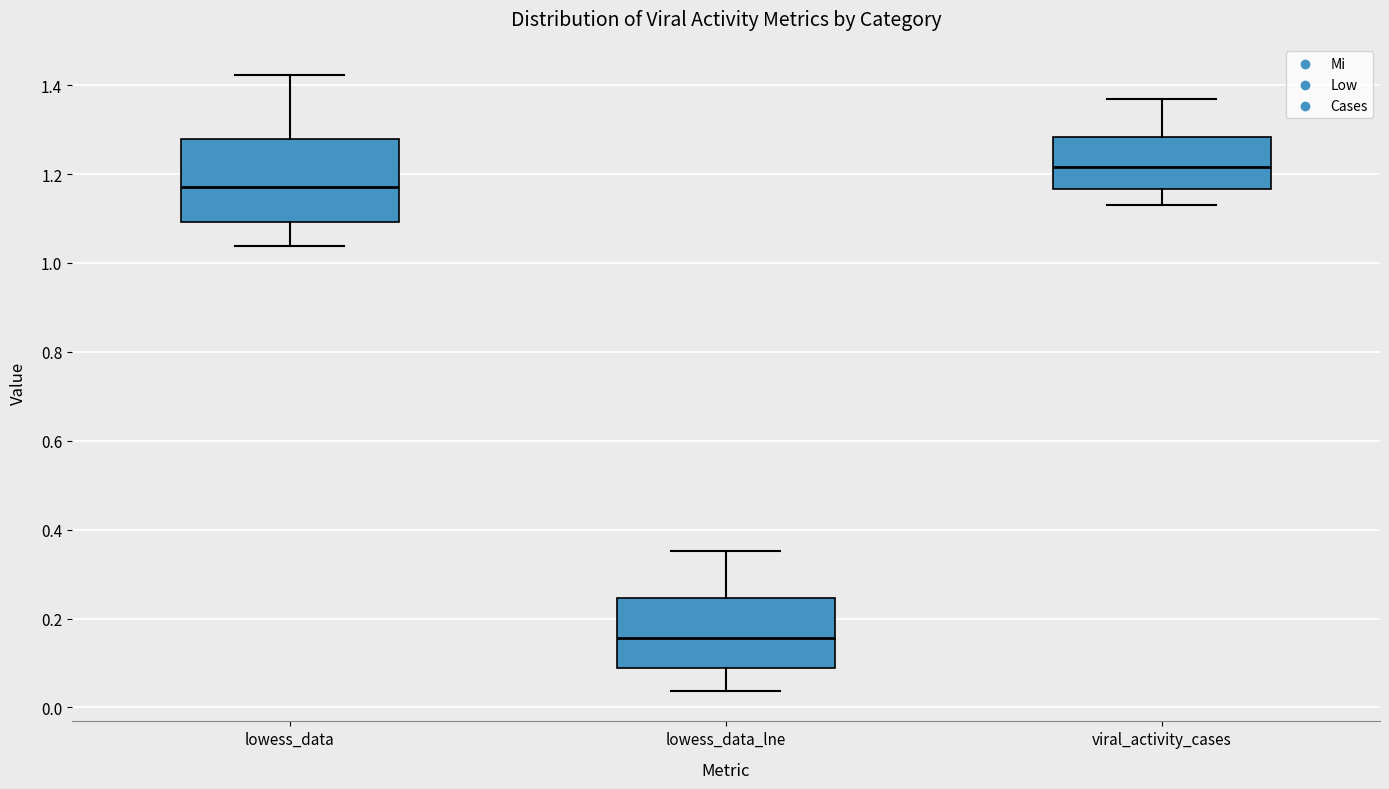

Reading left to right, read every box against the y-axis: the position of its median line, the range the box covers, and the ends of its whiskers. The values are not printed on the chart, so give them approximately, as read against the axis.

lowess_data: median 1.18, box 1.10 to 1.28, whiskers 1.04 to 1.42
lowess_data_lne: median 0.16, box 0.08 to 0.24, whiskers 0.04 to 0.36
viral_activity_cases: median 1.22, box 1.16 to 1.28, whiskers 1.14 to 1.36